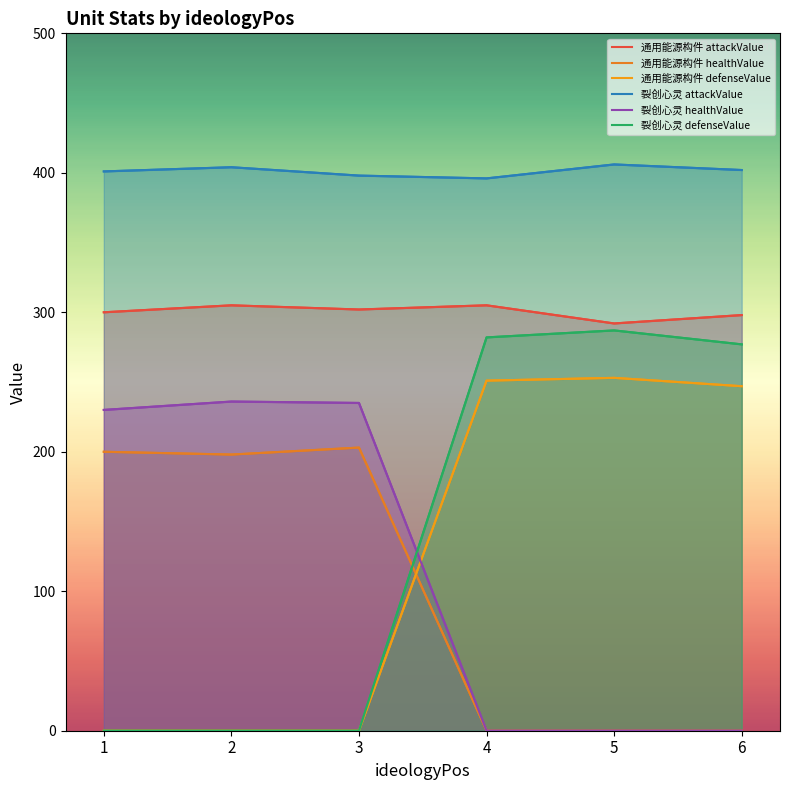

True or false: 裂创心灵 attackValue has more than 0 points higher than both neighbors.

True